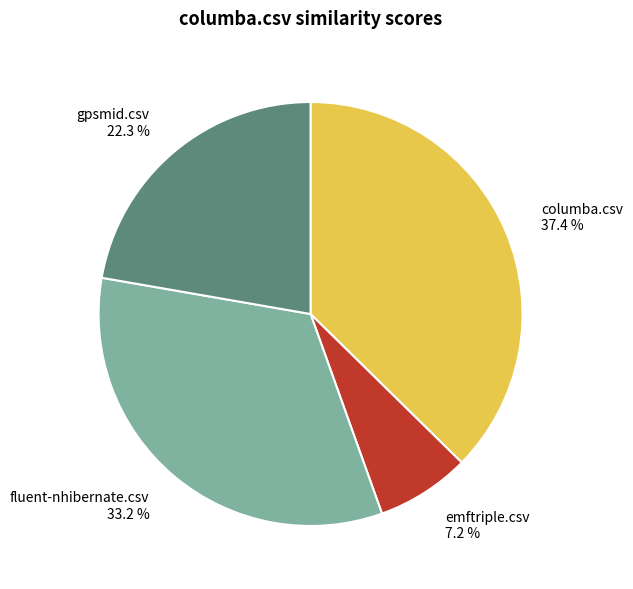

How many segments does this pie chart have?

4